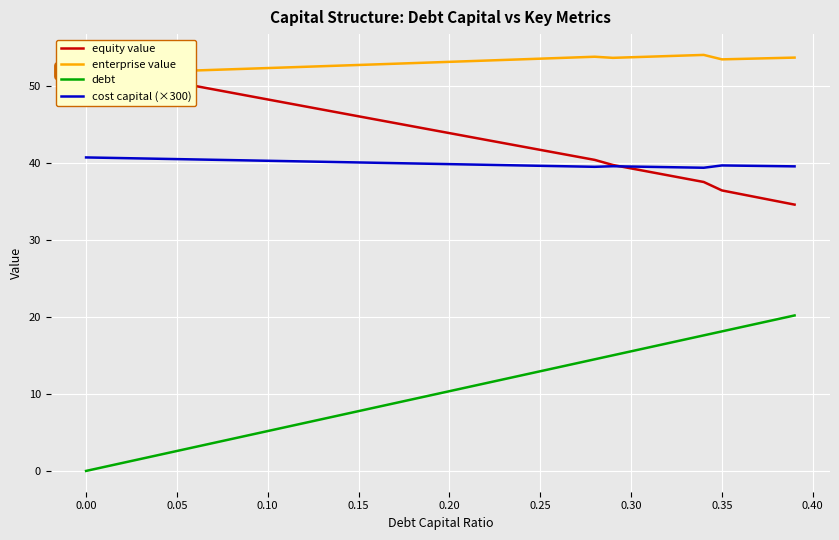

How many data points in equity value are less than 44?

20